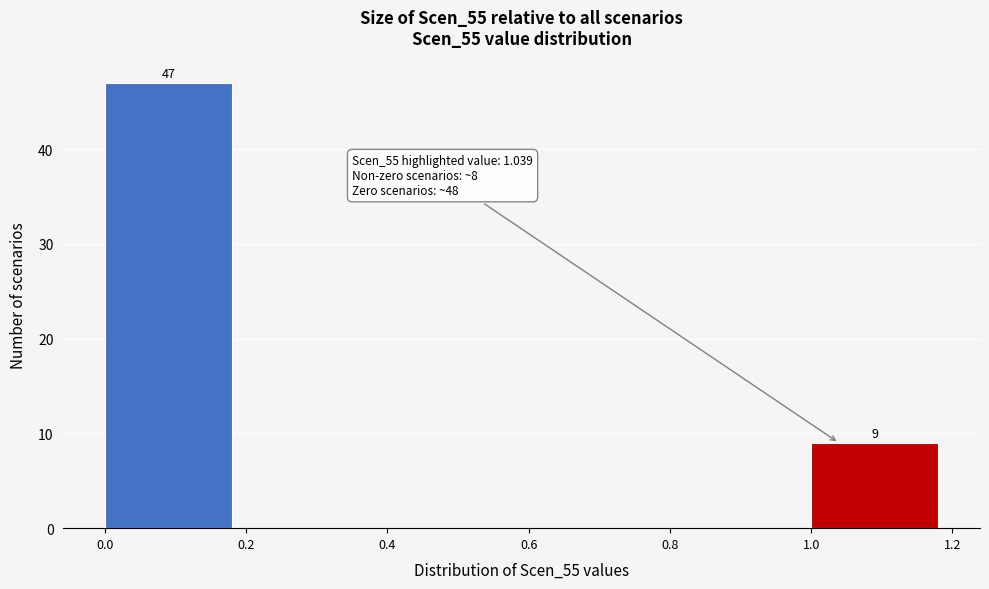

Over which range of the x-axis is the bar tallest?

0.0 to 0.2